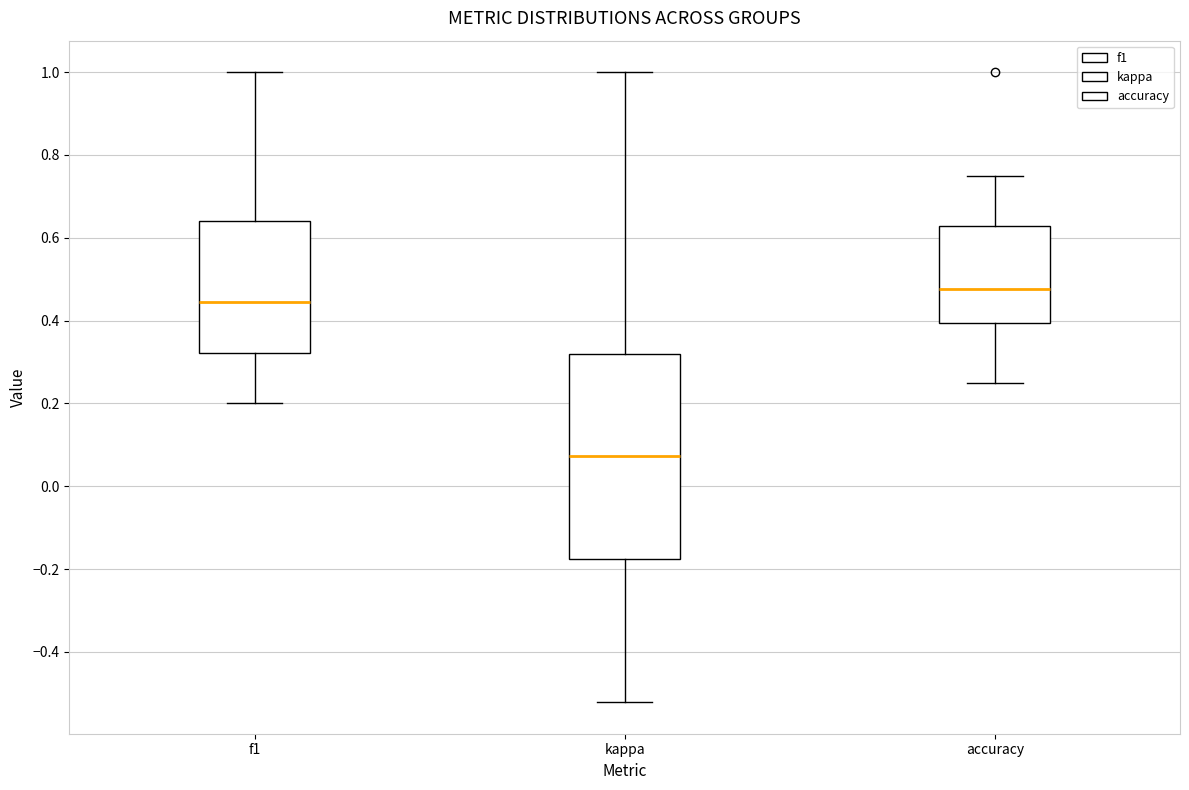

Comparing the boxes themselves (not the whiskers), which one is the tallest?

kappa